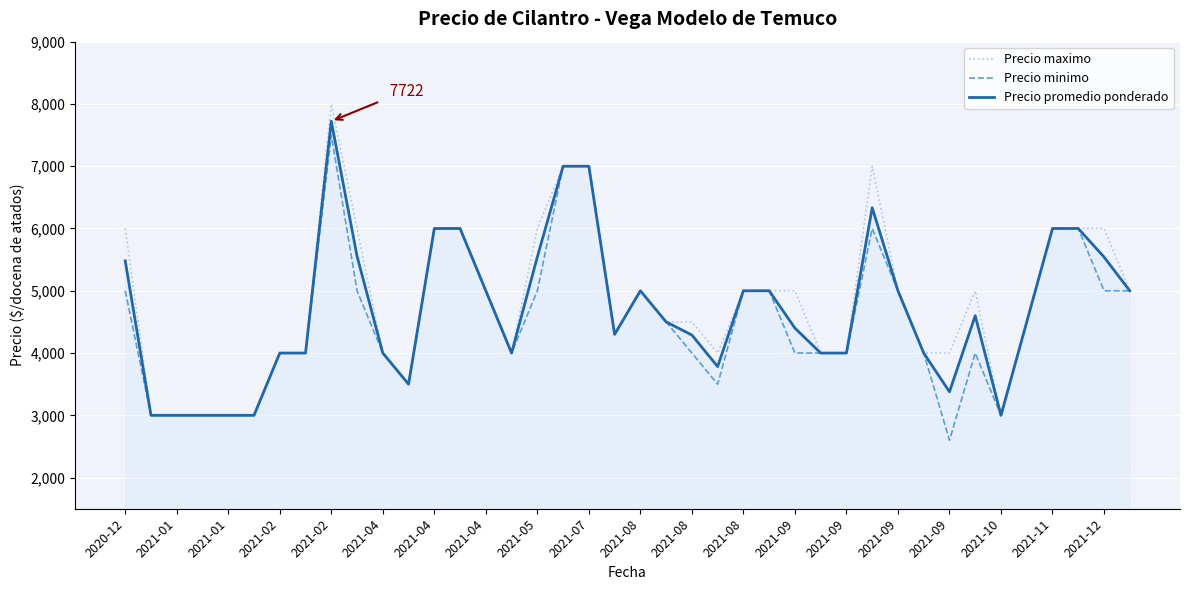

What is the highest value of the Precio maximo series?

8000